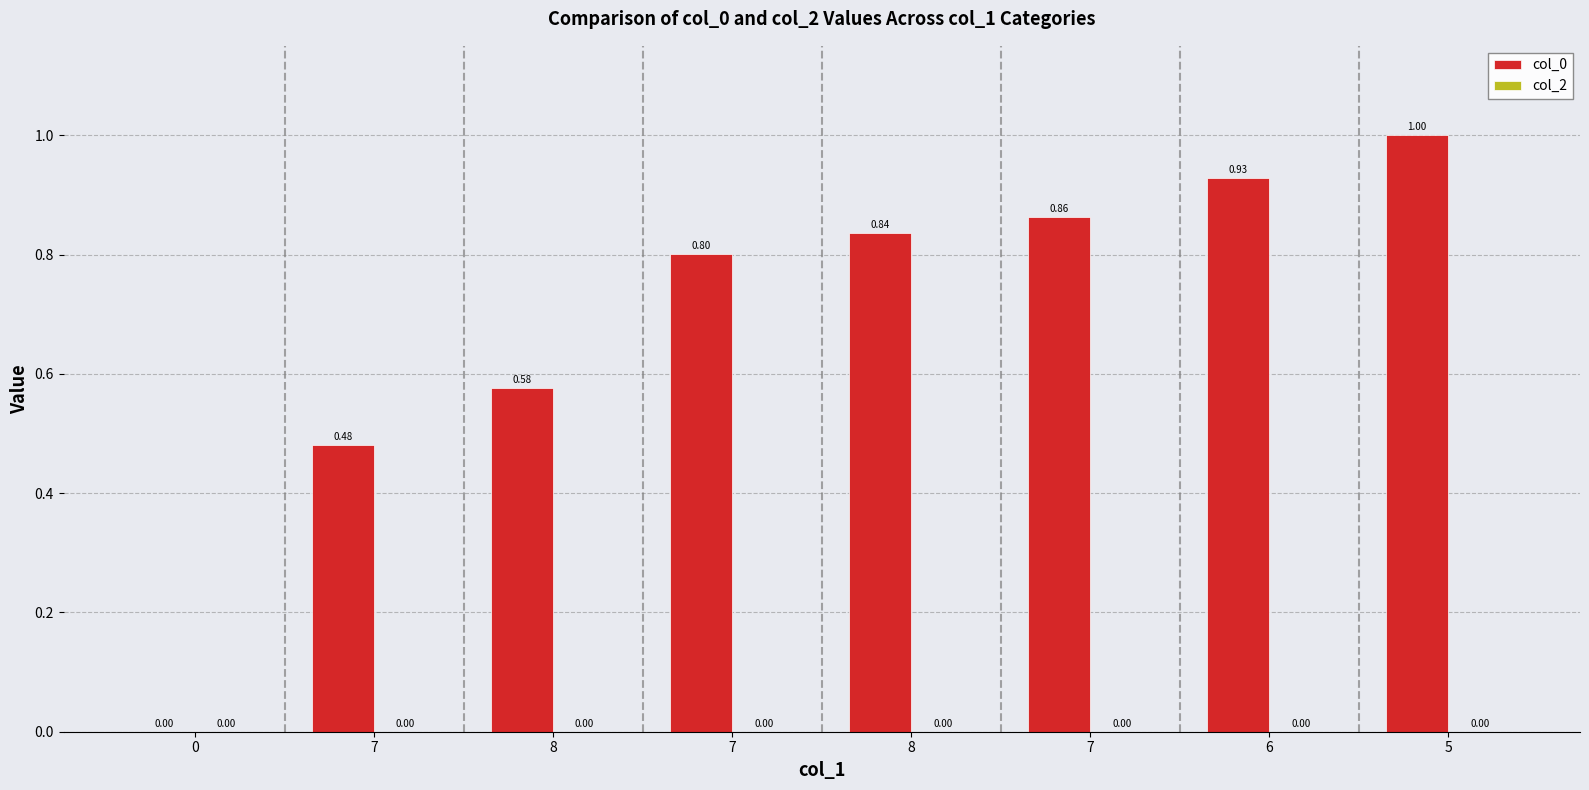

How many values are above zero?

7